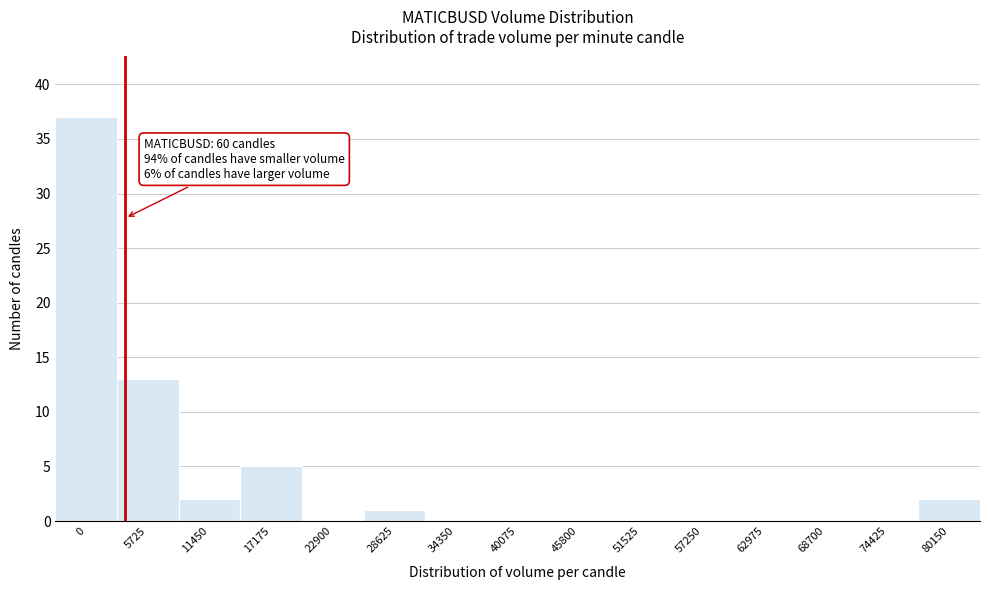

Reading right to left, what are all the values shown in this chart?

80150=2	74425=0	68700=0	62975=0	57250=0	51525=0	45800=0	40075=0	34350=0	28625=1	22900=0	17175=5	11450=2	5725=13	0=37